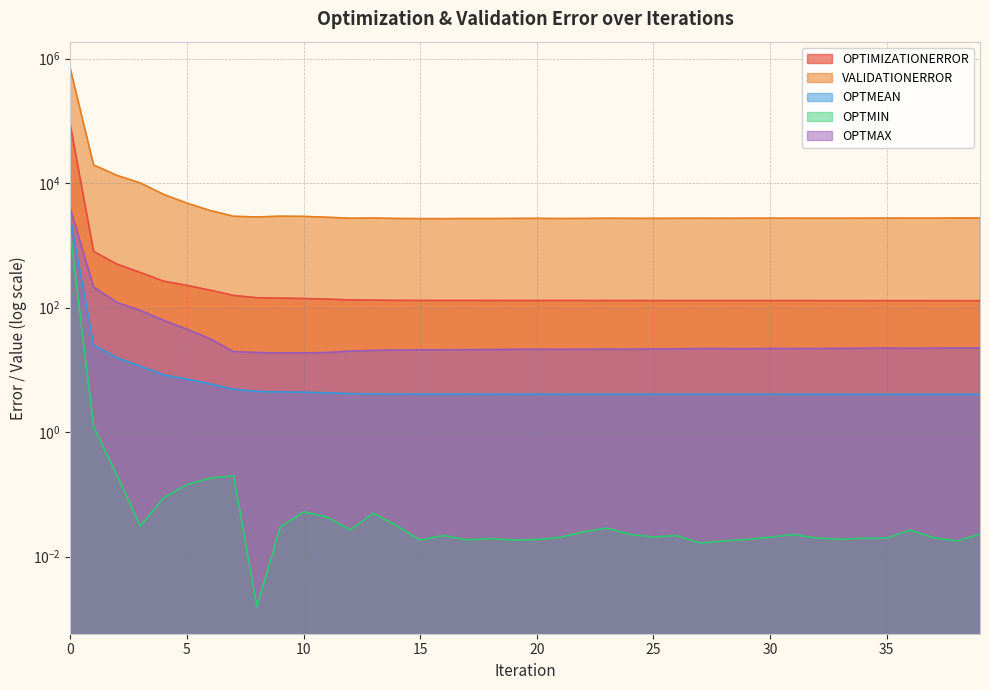

At 38, list the series in order from largest to smallest.

VALIDATIONERROR, OPTIMIZATIONERROR, OPTMAX, OPTMEAN, OPTMIN